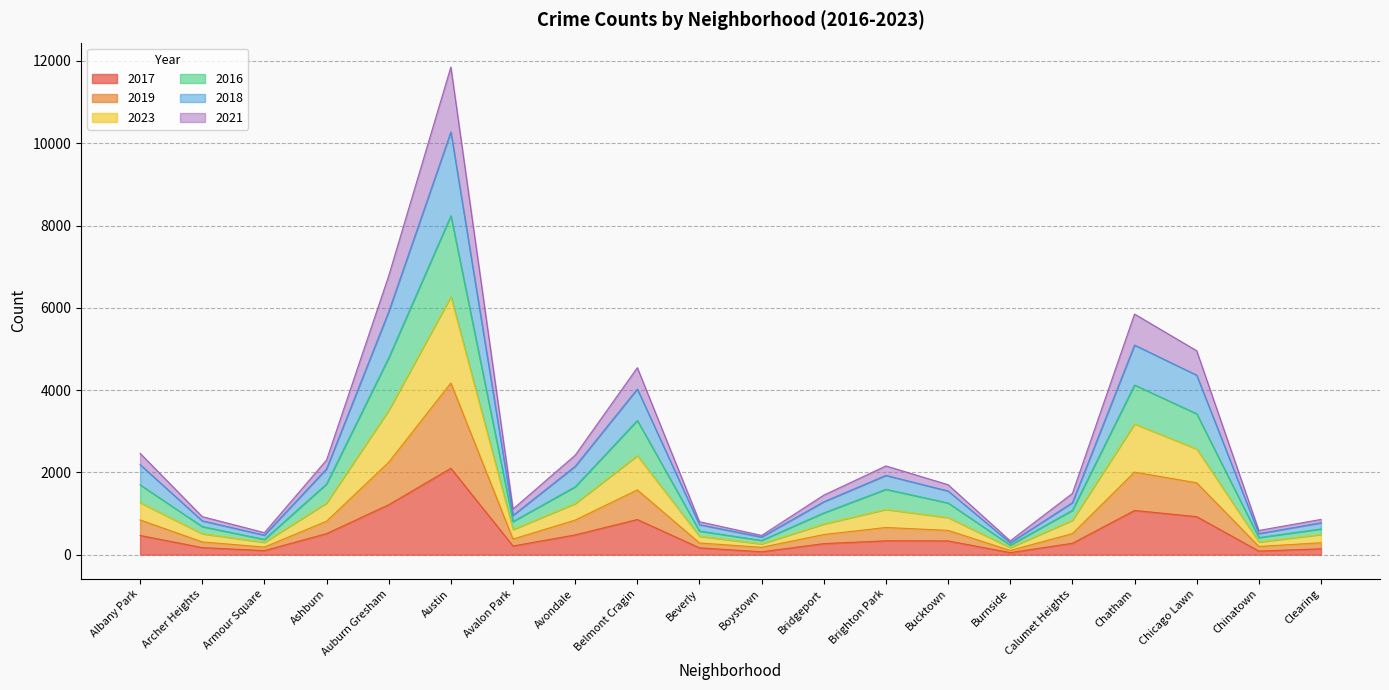

How many lines are shown in the chart?

6